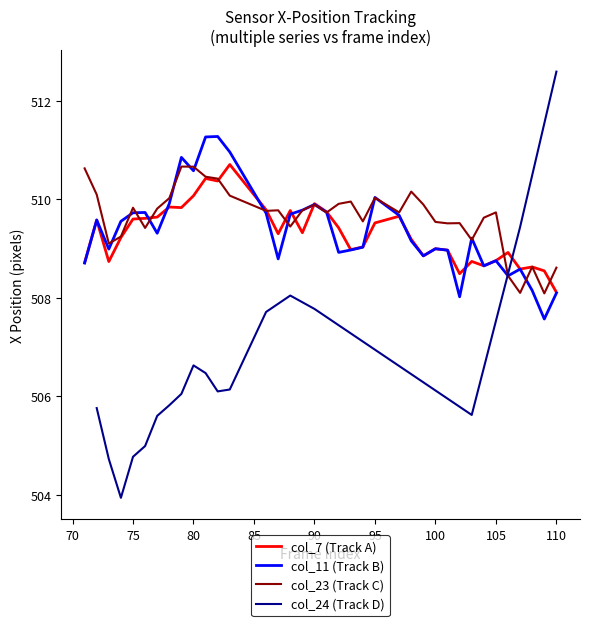

In col_23, how many points are lower than both neighbors (excluding endpoints)?

11